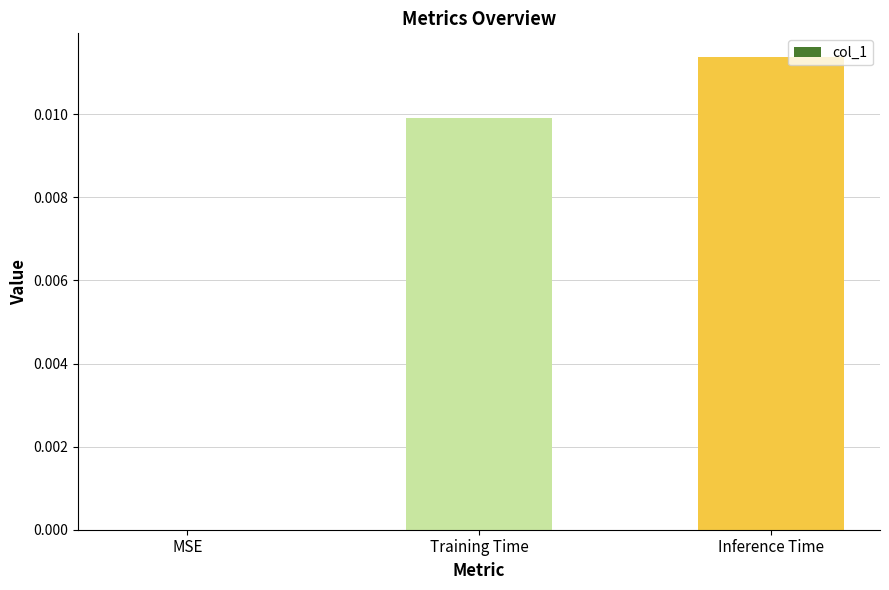

The value at MSE is 0.0. True or false?

True